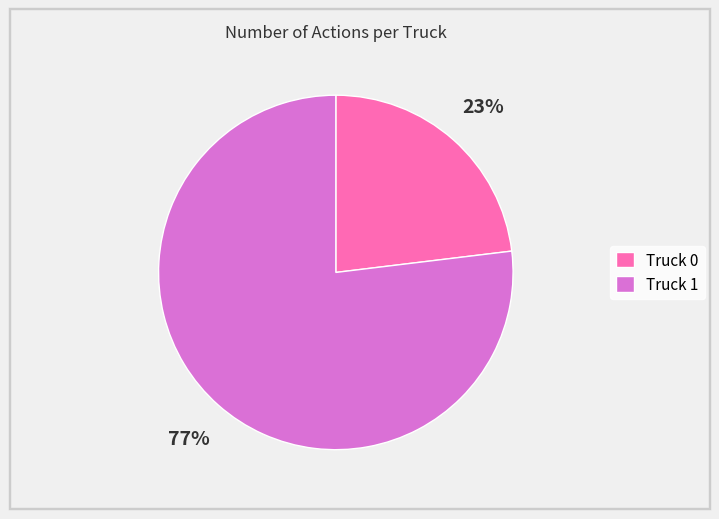

What is the majority slice?

Truck 1